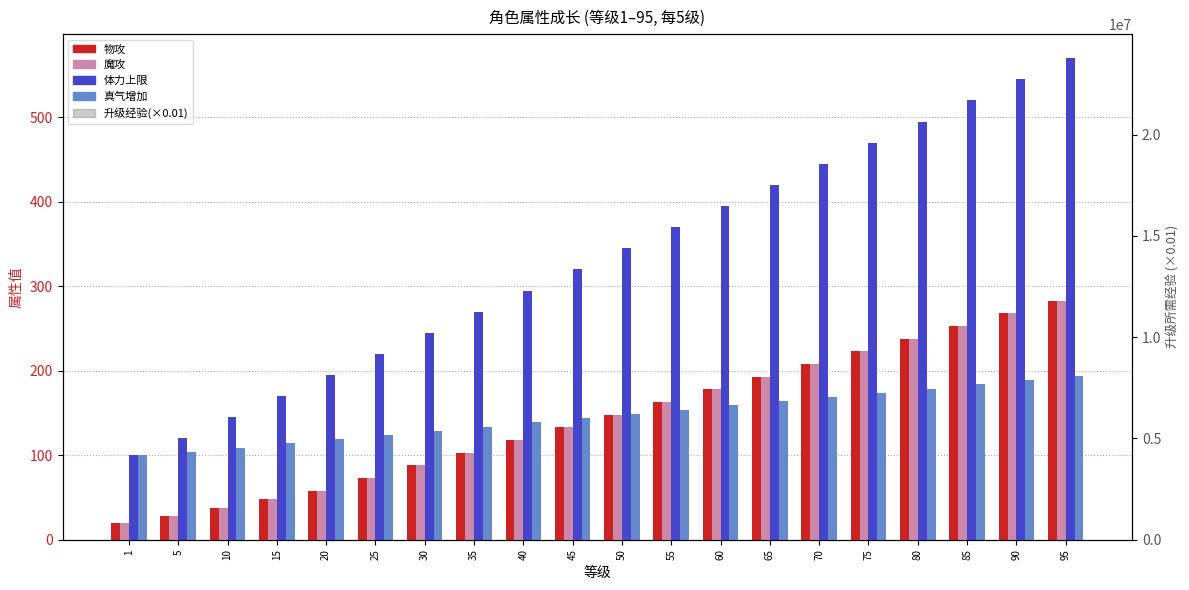

Rank the series by their maximum value, from highest to lowest.

升级经验(×0.01), 体力上限, 物攻, 魔攻, 真气增加